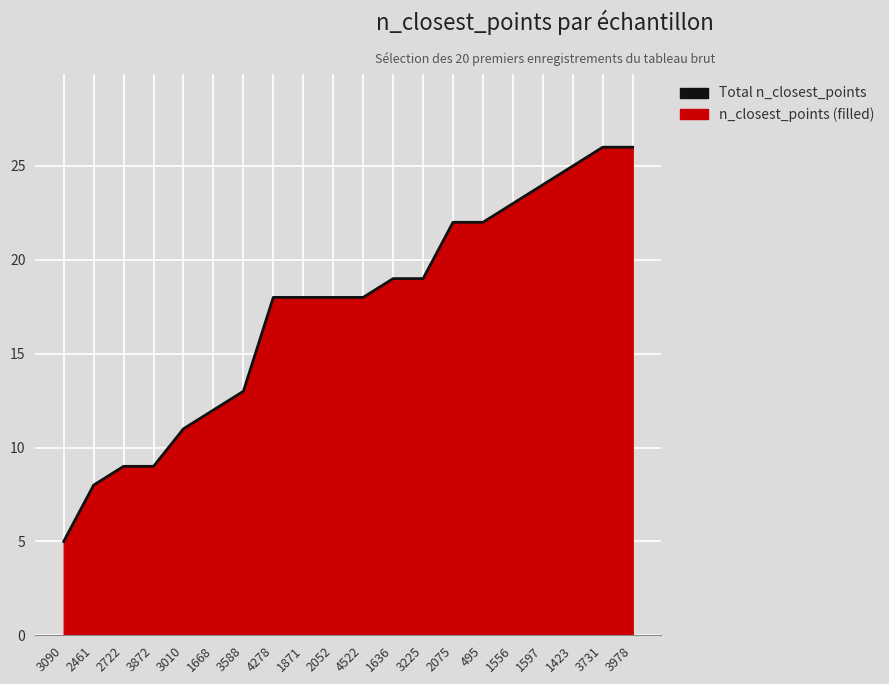

Reading left to right, what are all the values shown in this chart?

3090=5	2461=8	2722=9	3872=9	3010=11	1668=12	3588=13	4278=18	1871=18	2052=18	4522=18	1636=19	3225=19	2075=22	495=22	1556=23	1597=24	1423=25	3731=26	3978=26